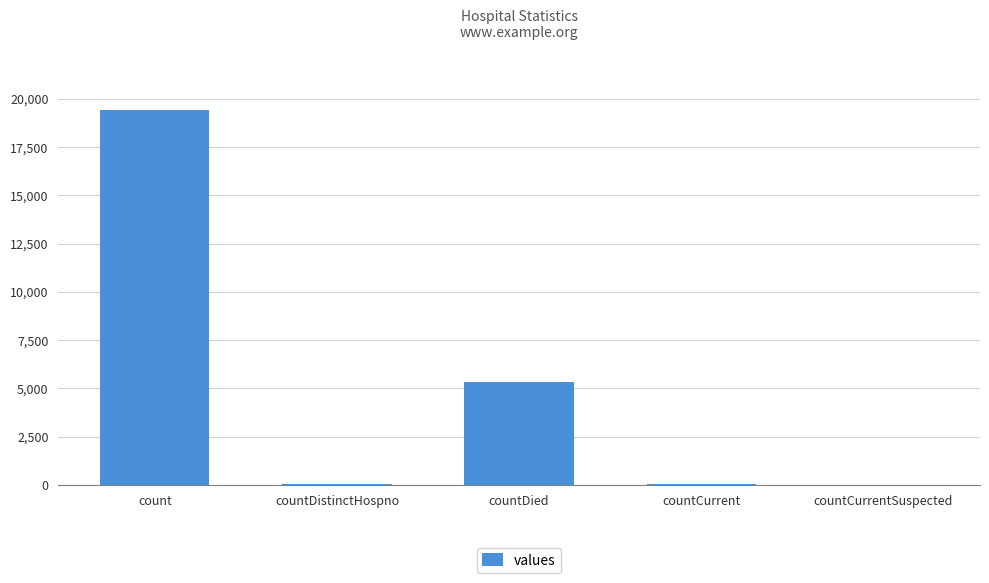

Between countDied and countCurrent, which is larger?

countDied